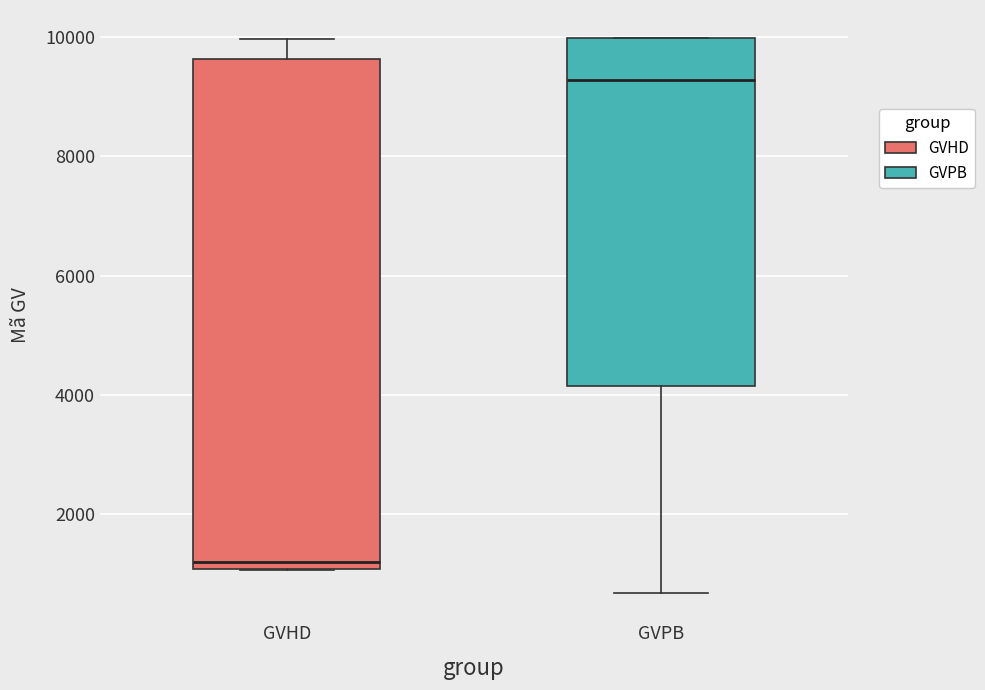

Where is the lower edge of the box for GVHD on the y-axis? The values are not printed on the chart, so give them approximately, as read against the axis.

1000